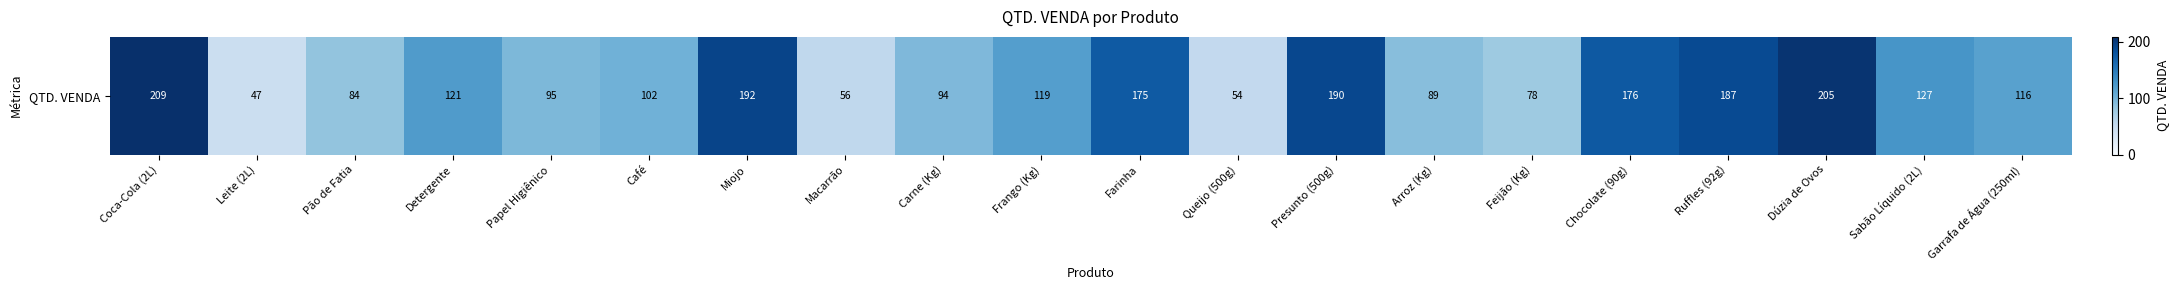

At which label is the value closest to 128?

Sabão Líquido (2L)